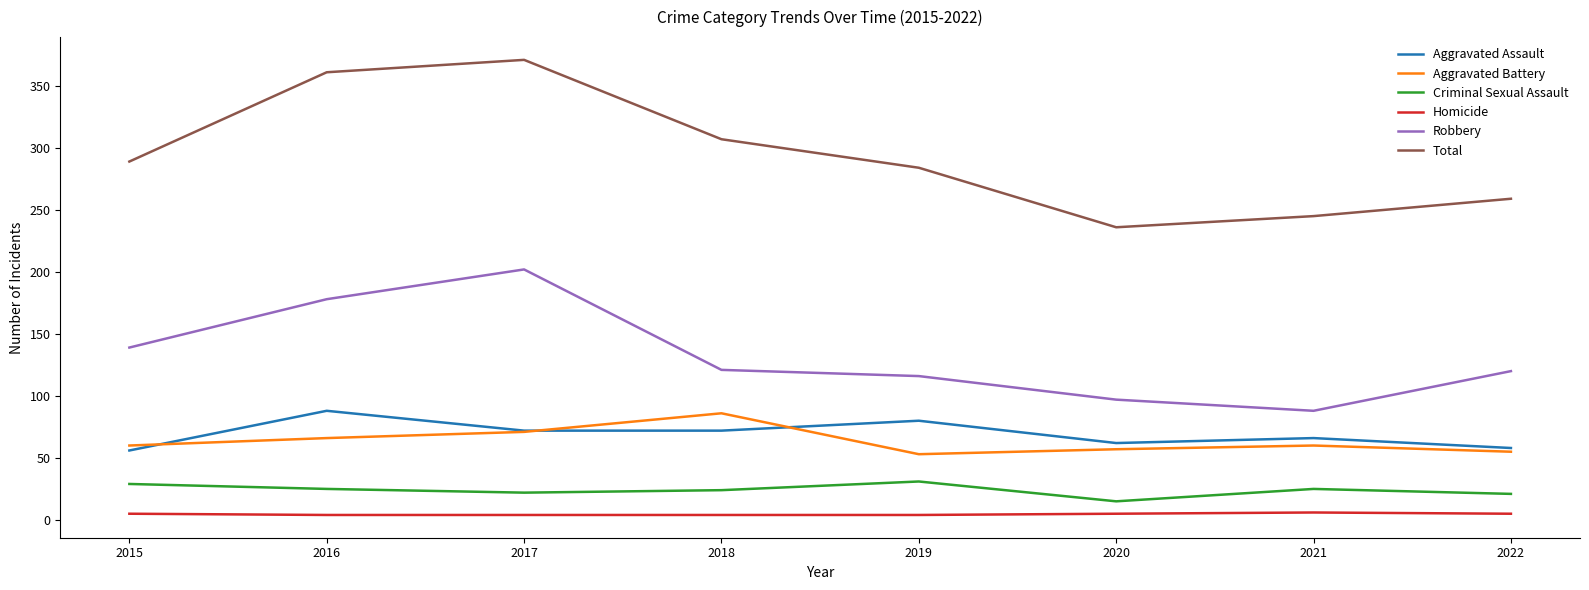

True or false: Criminal Sexual Assault and Aggravated Assault intersect in this chart.

False